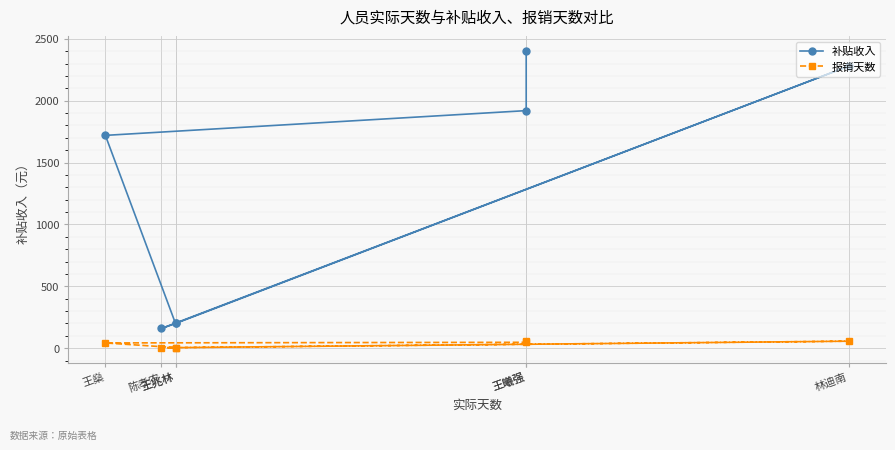

What is the total value across all series at 王燊?

1763